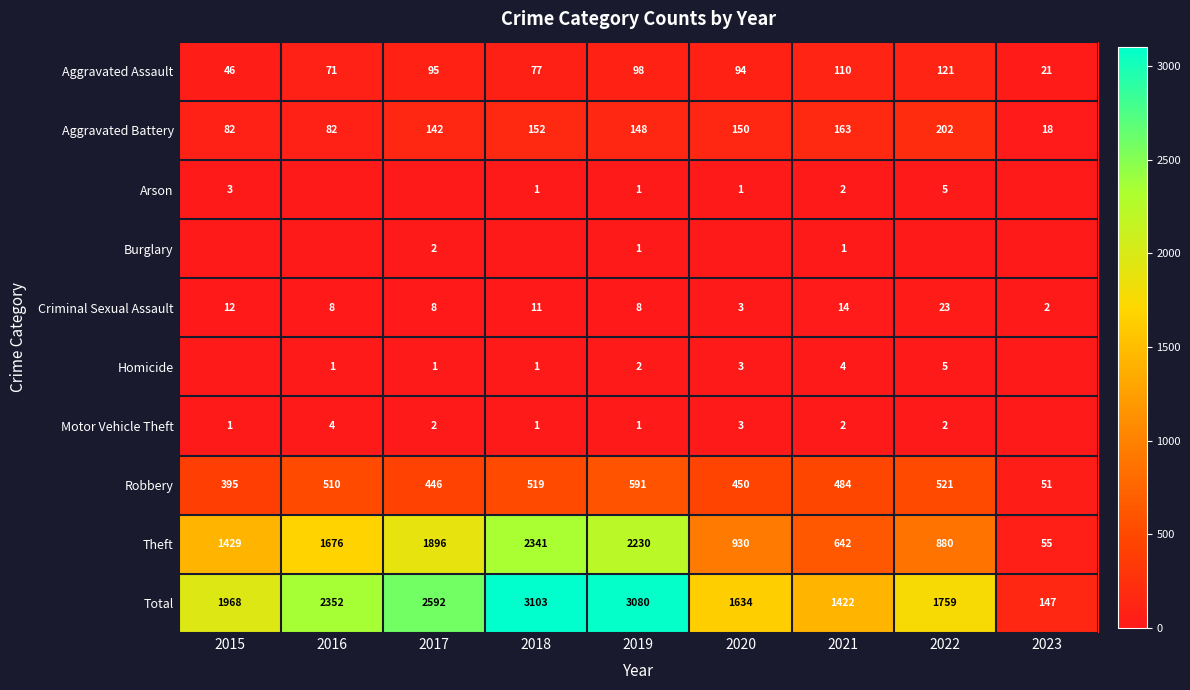

What is the sum of the Motor Vehicle Theft values at 2022 and 2016?

6